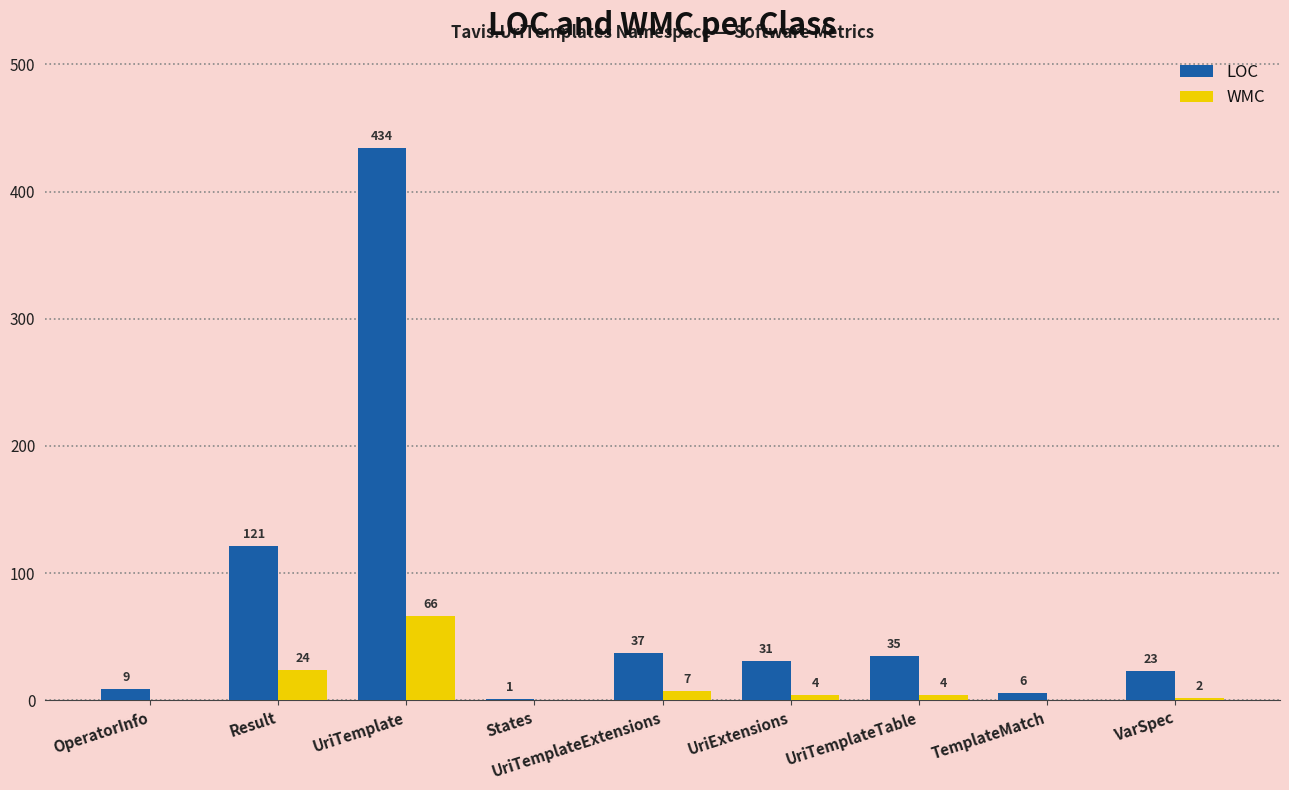

What are all the series names shown in the legend?

LOC, WMC